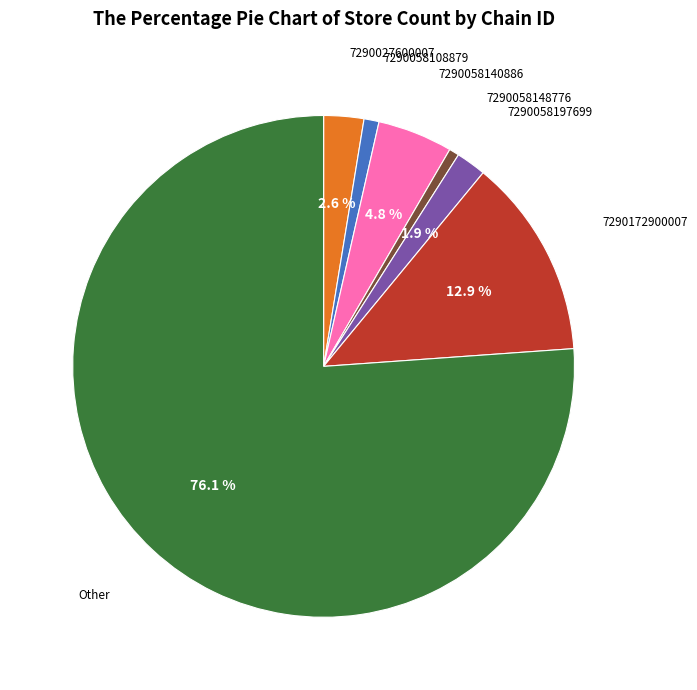

Is there any slice that represents more than half of the pie?

Yes